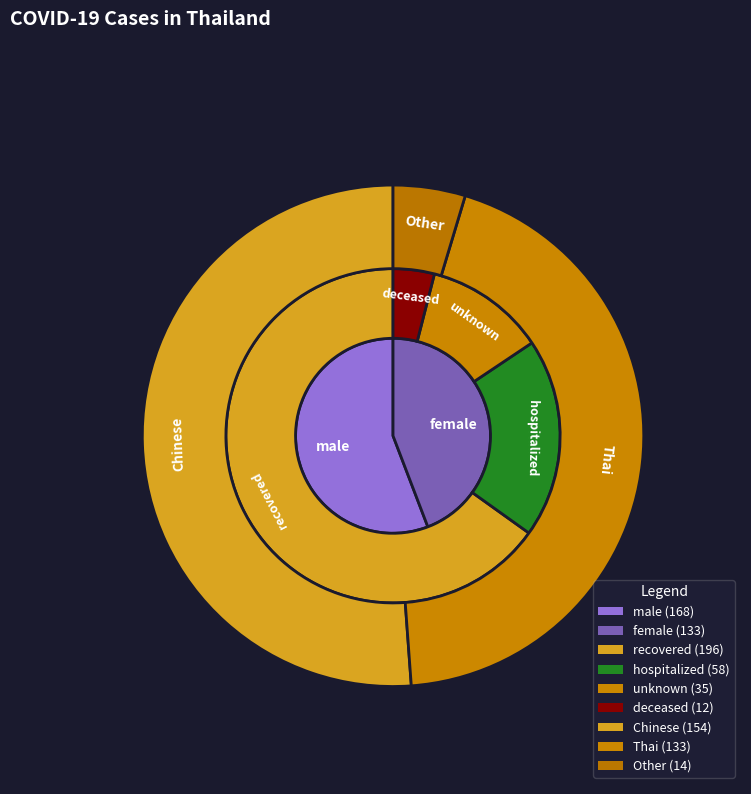

To the nearest percent, what is the difference between the largest and smallest slice percentages?

47%